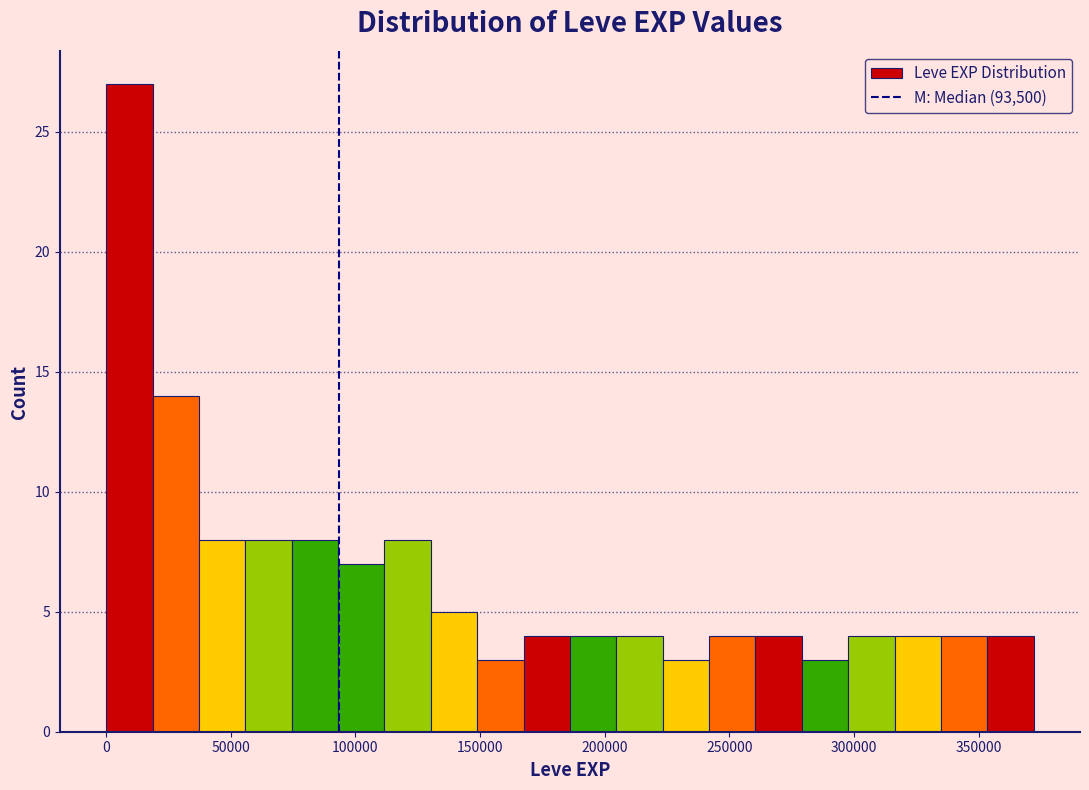

Read against the x-axis, roughly where is the centre of the tallest bar?

10000